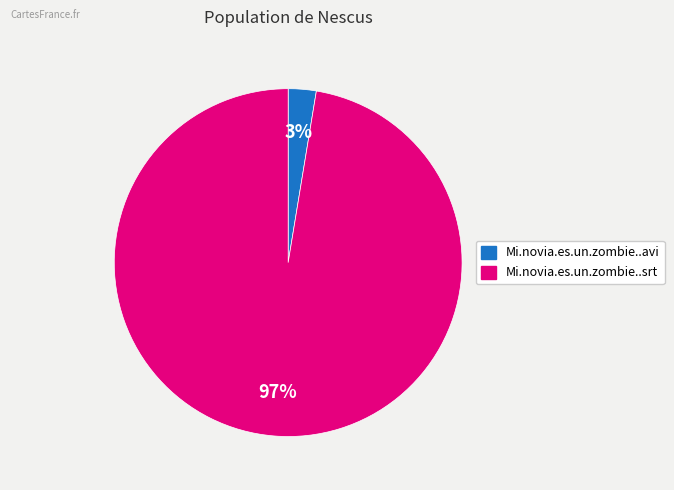

To the nearest percent, what portion does Mi.novia.es.un.zombie..srt represent?

97%